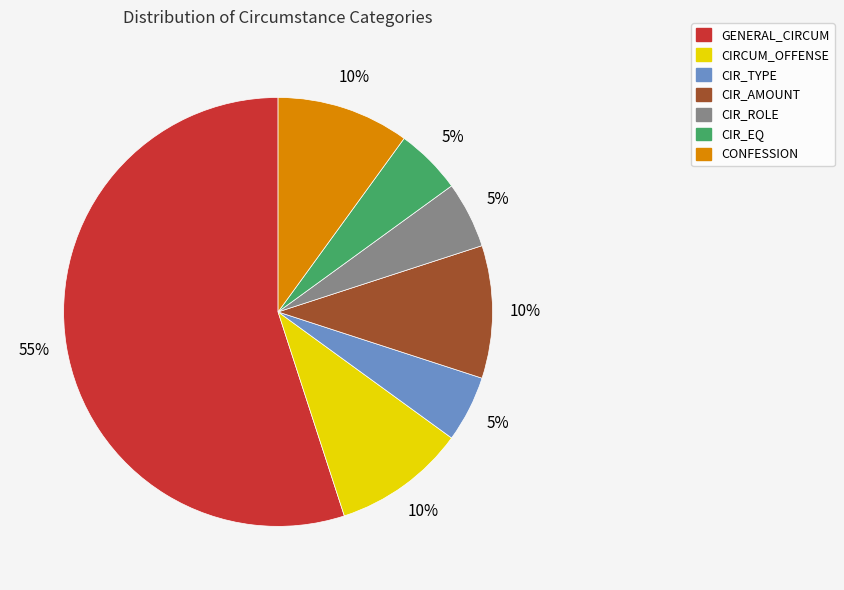

Is there a majority slice in this chart?

Yes